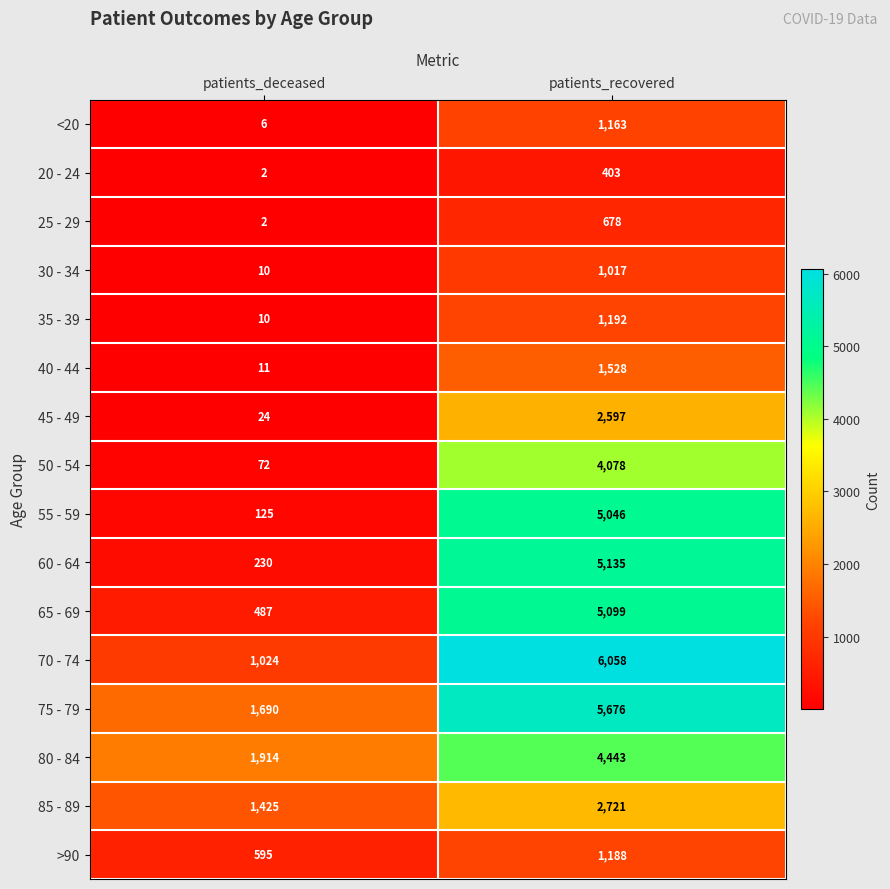

What is the spread (max minus min) of values at patients_deceased?

1912